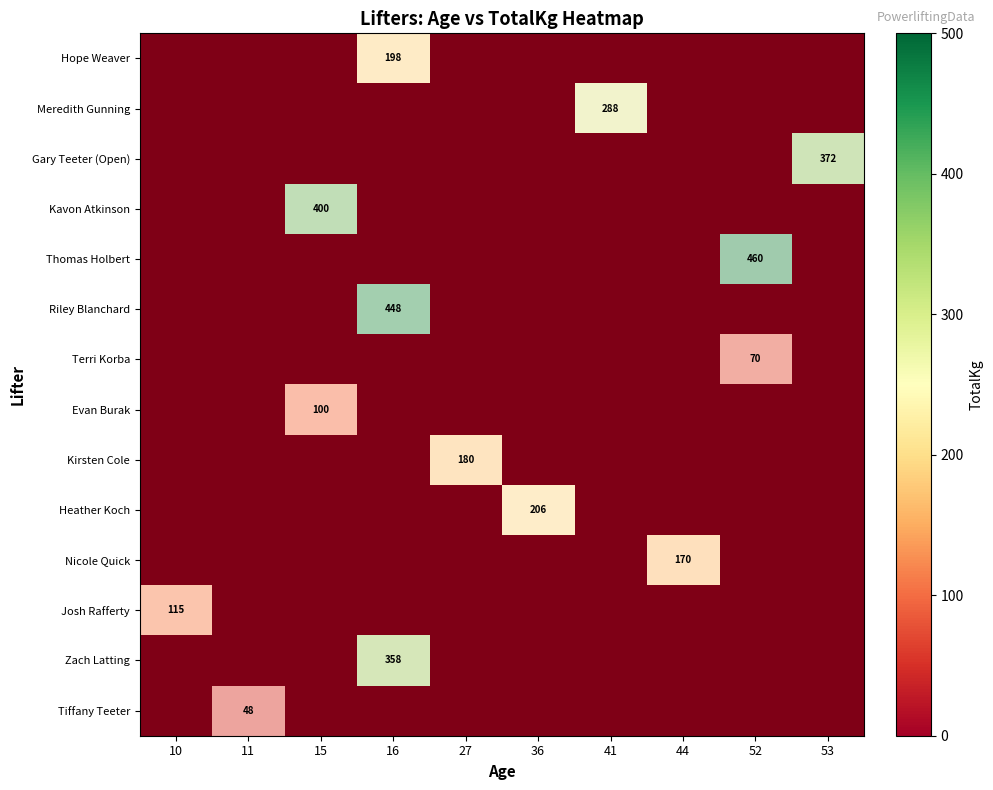

Where is Kirsten Cole nearest to the value 0?

27